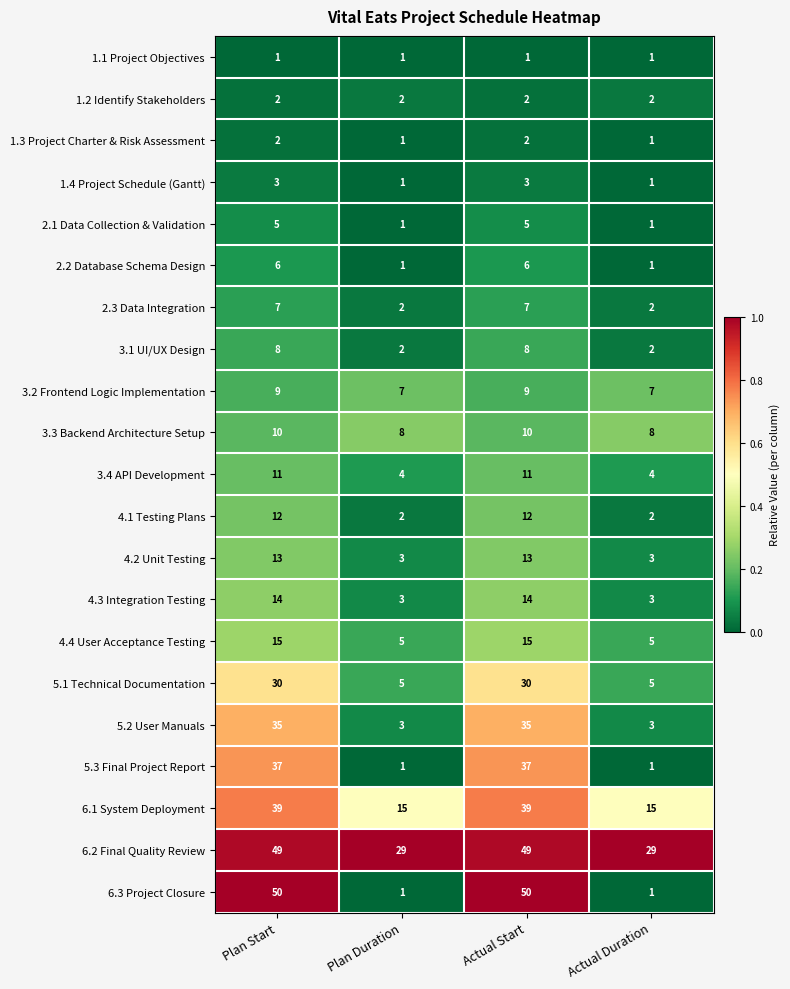

The 3.2 Frontend Logic Implementation series shows 2 at Actual Duration. True or false?

False